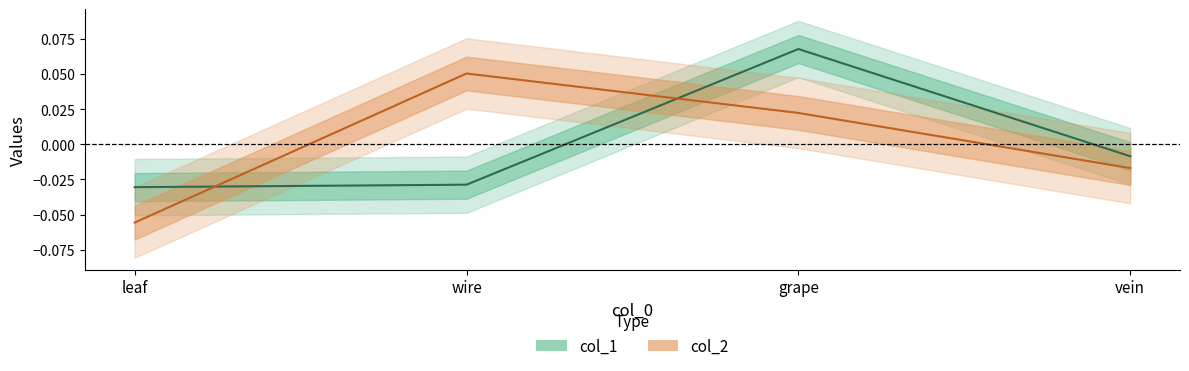

Where do col_1 and col_2 first cross each other?

leaf and wire